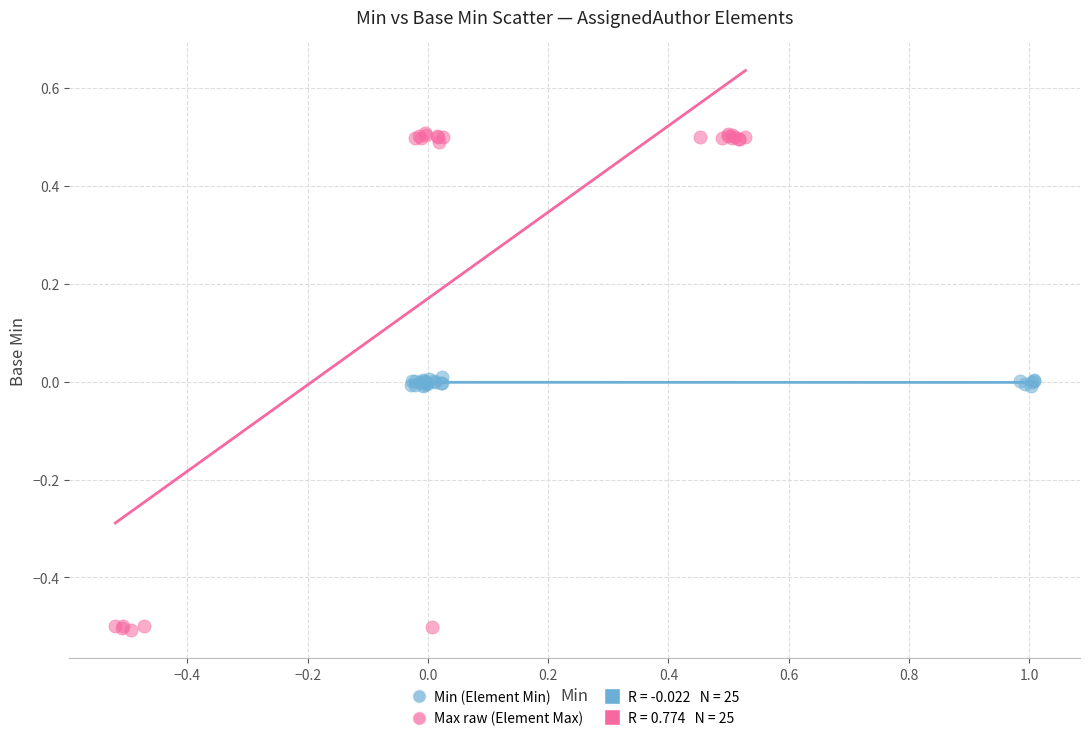

Which series contains the highest Y value?

Max raw (Element Max)